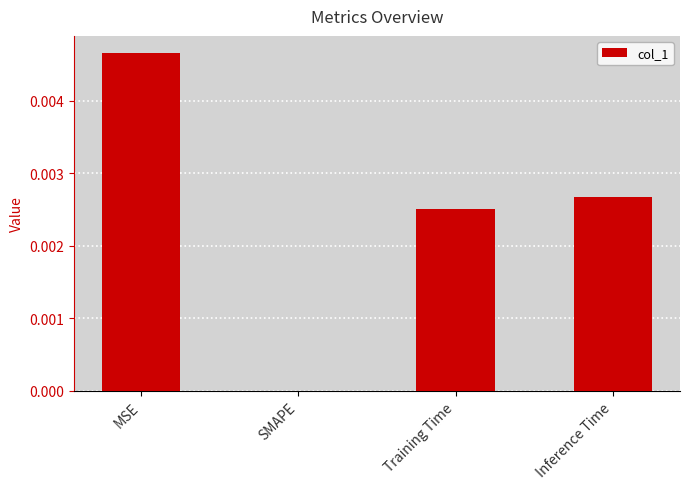

The chart shows a value of 0.0 at Inference Time. True or false?

True